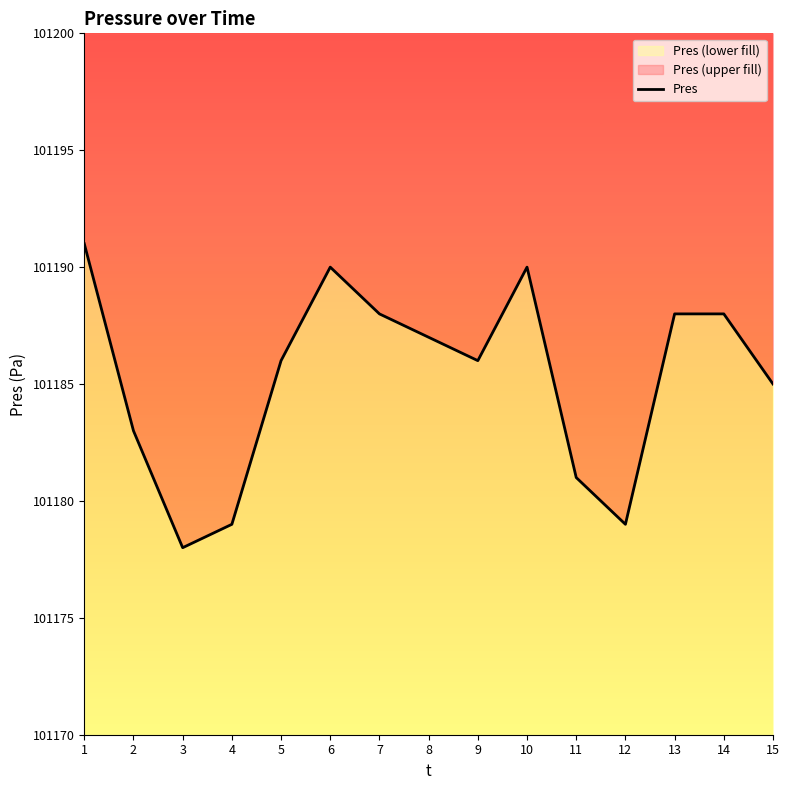

What is the value of the 1st point from the left?

101191